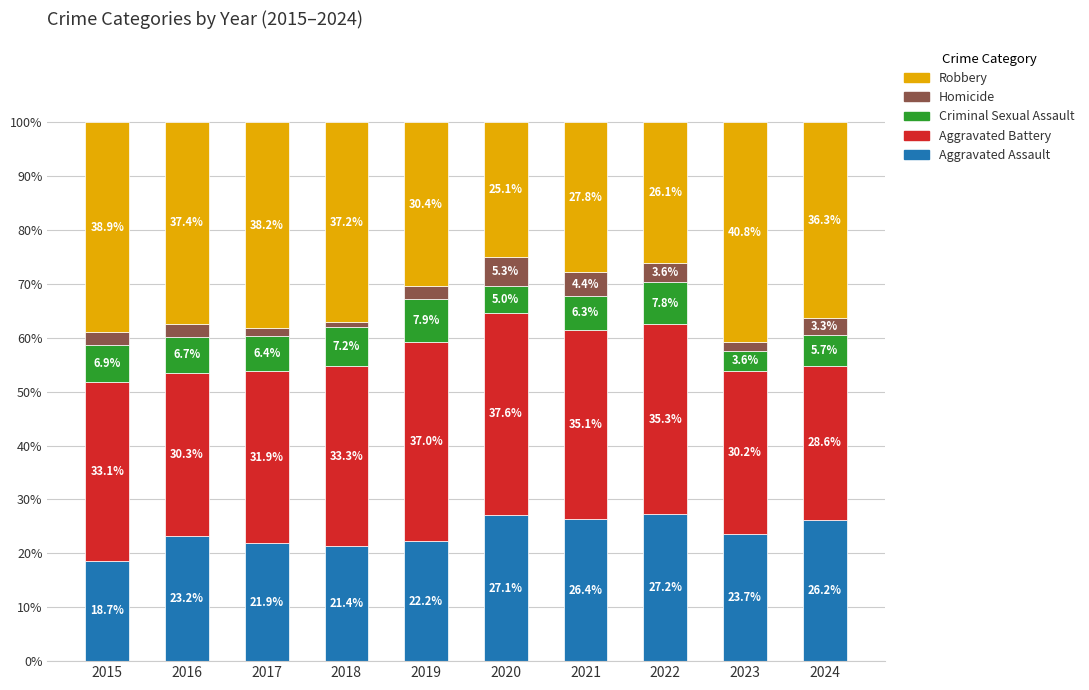

How many data points in Aggravated Assault are less than 23?

4